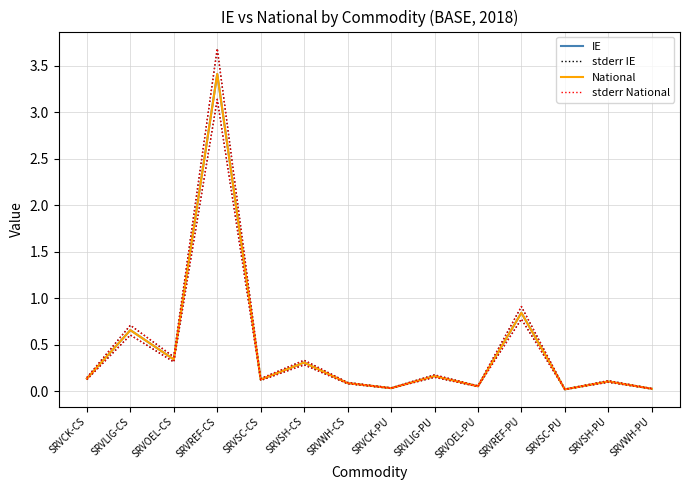

Where is the first local maximum for IE?

SRVLIG-CS